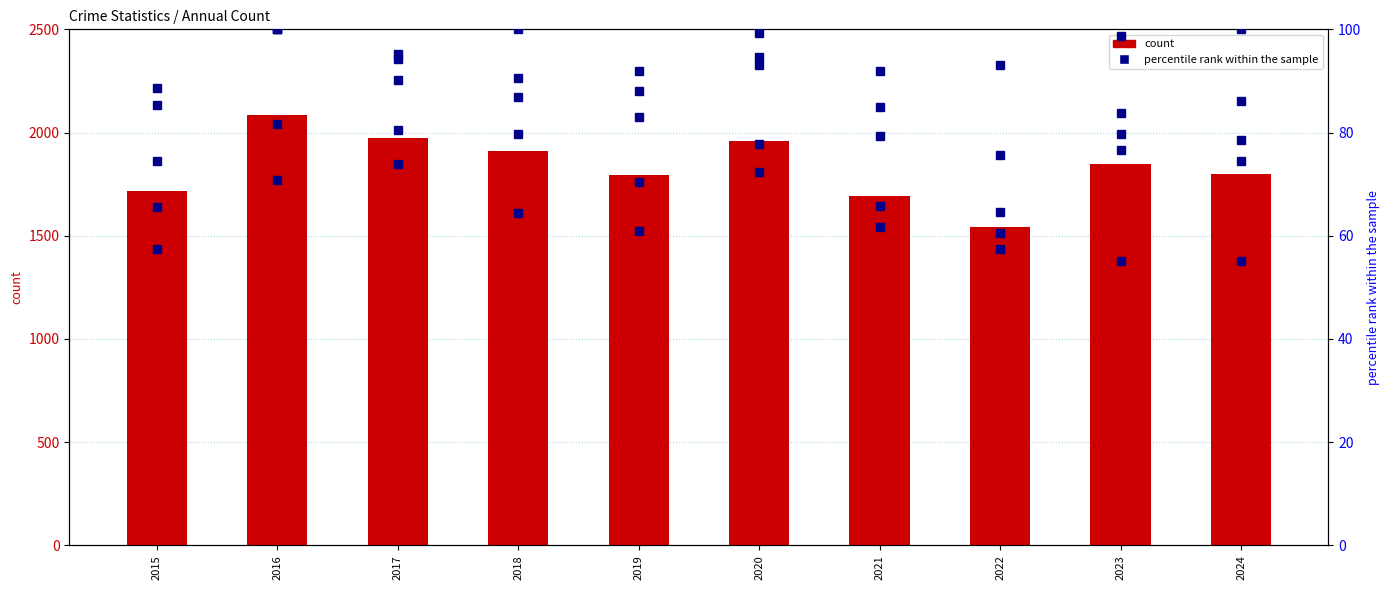

What is the sum of all Aggravated Battery values?

843.4